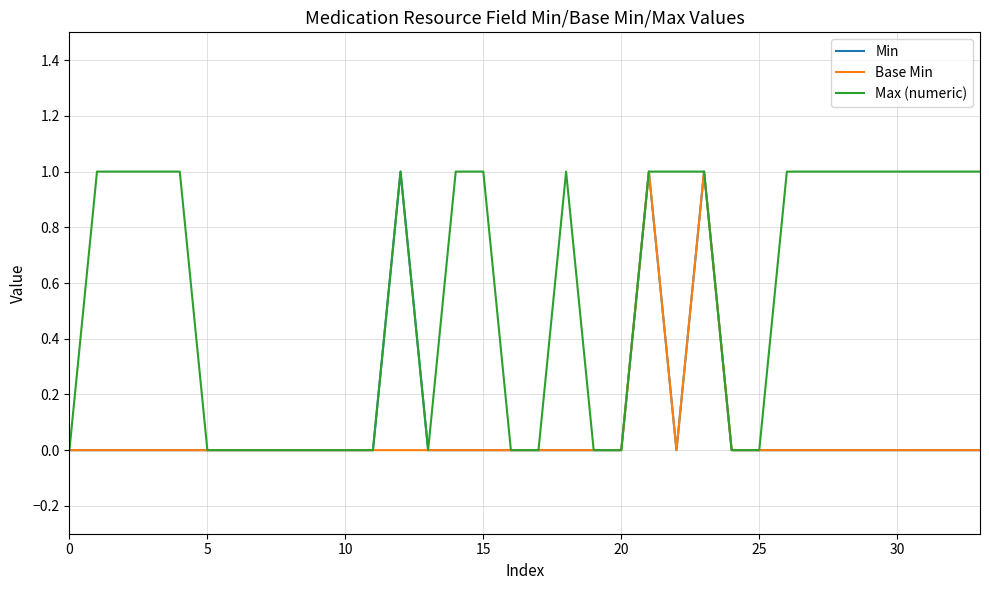

Which series has the largest total across all categories?

Max (numeric)